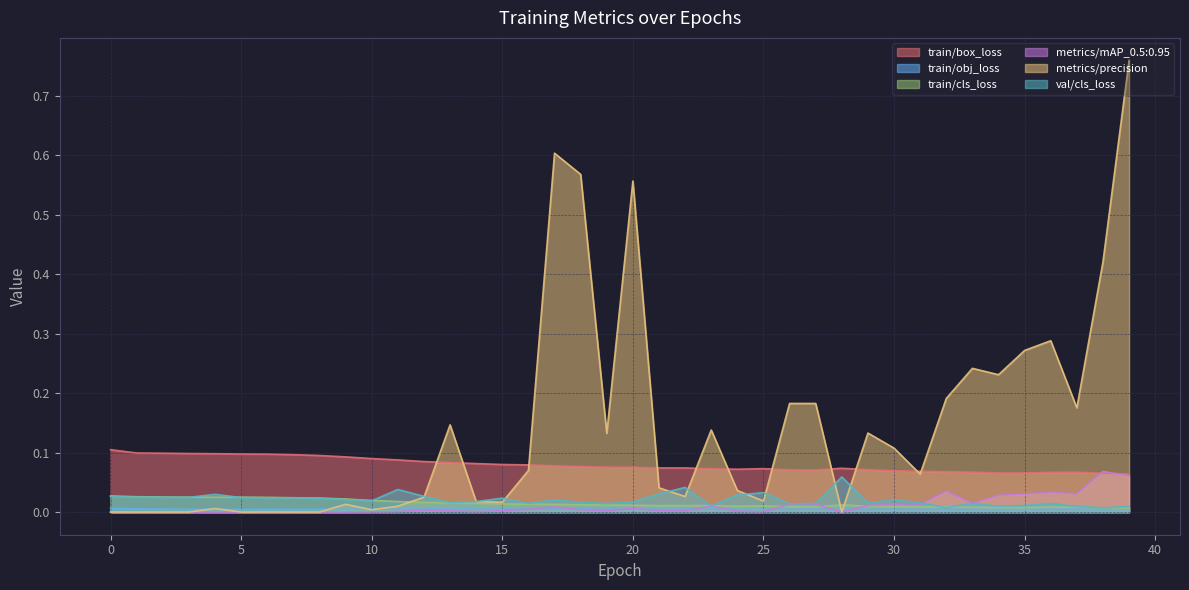

What is the difference between the maximum and minimum values in the val/cls_loss series?

0.1